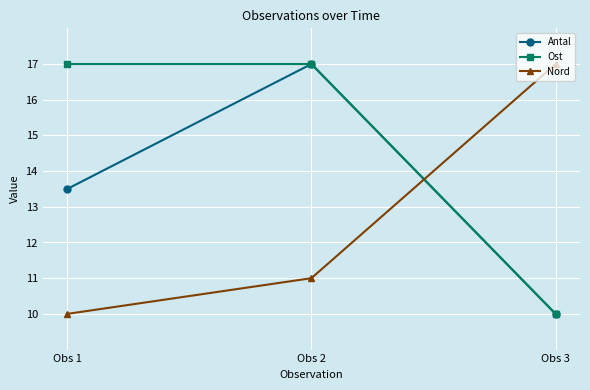

What is the approximate value of Antal at Obs 1?

13.5